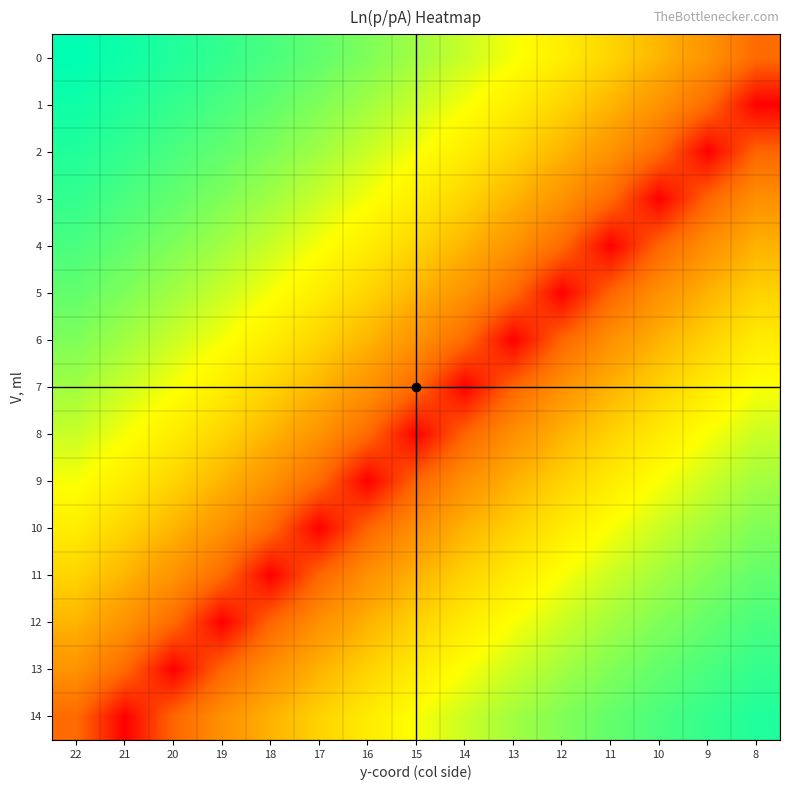

Between 8 and 20, which is larger?

20